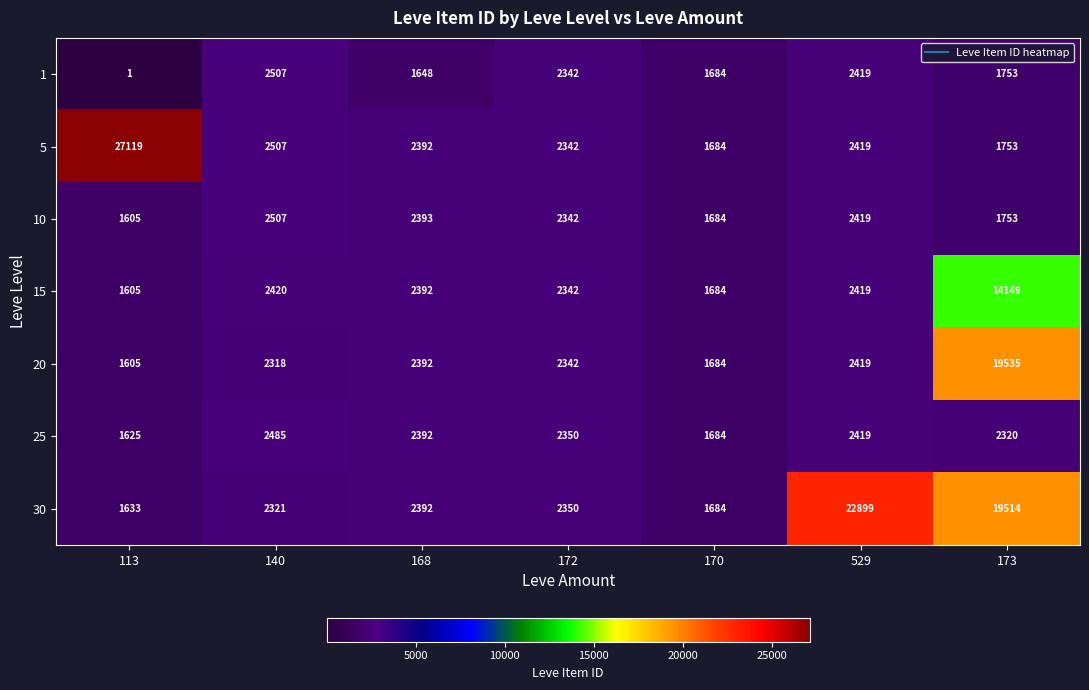

At which category is the sum across all series the highest?

173